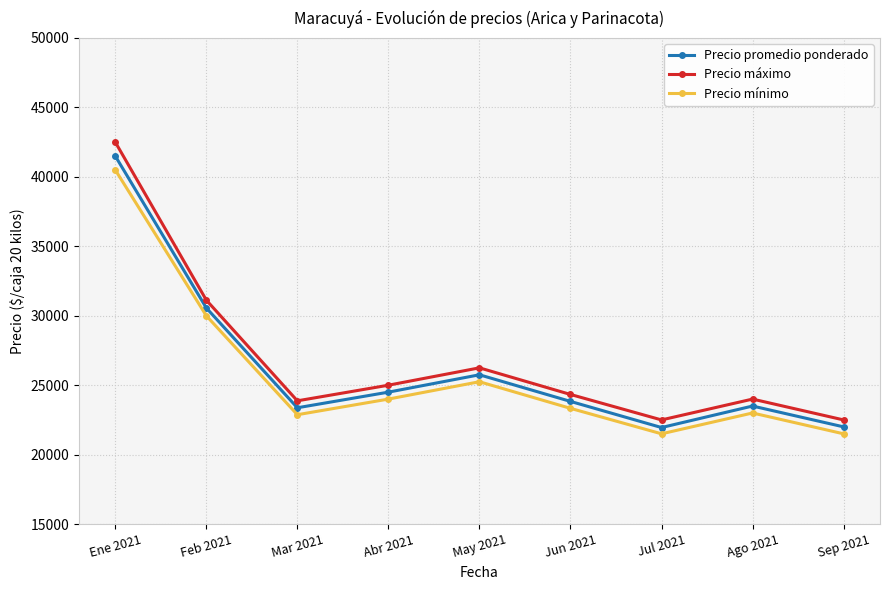

What is the greatest value displayed?

42500.0